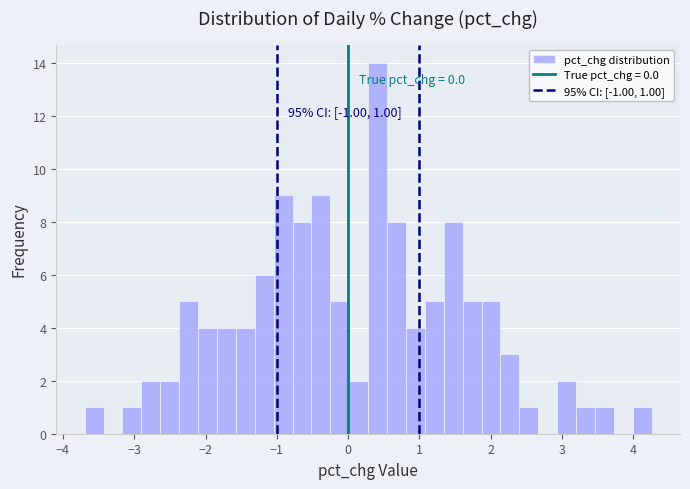

Around what value on the x-axis is the tallest bar? Give the approximate position of its centre, as read against the axis.

0.4